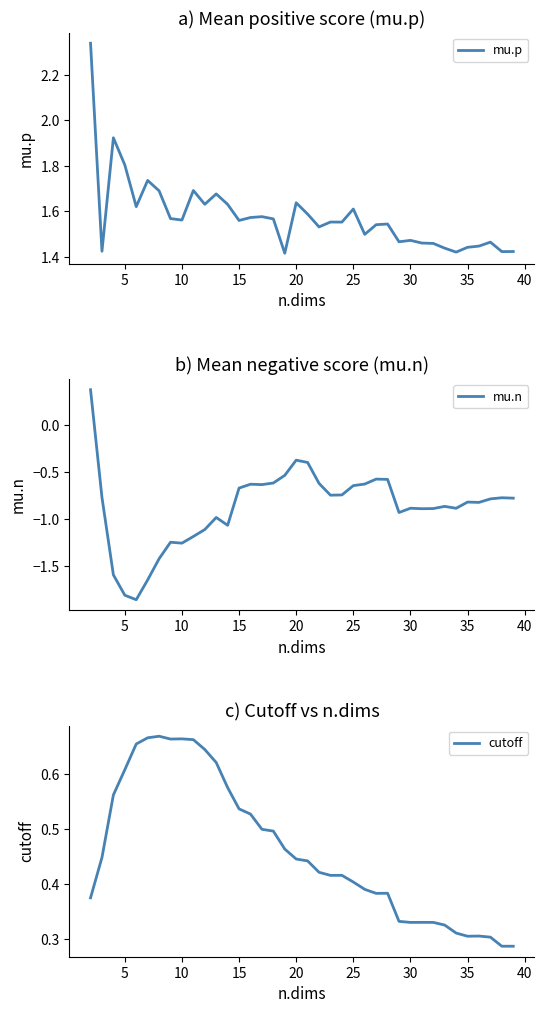

The value of mu.p at 30 is 1.0. True or false?

False